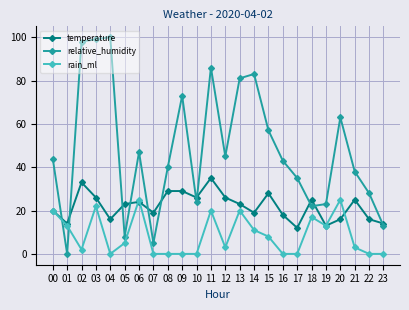

Which series has the widest spread of values?

relative_humidity